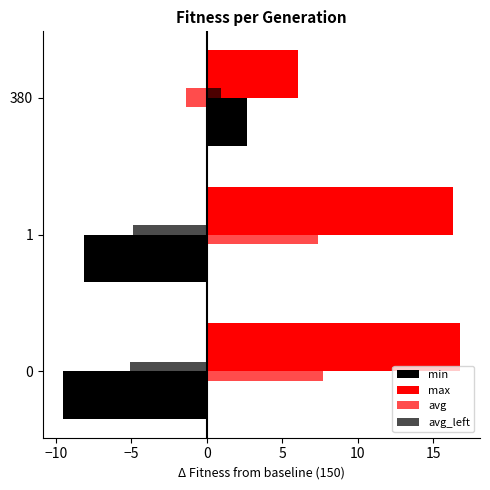

How many data points in max are less than 16?

1